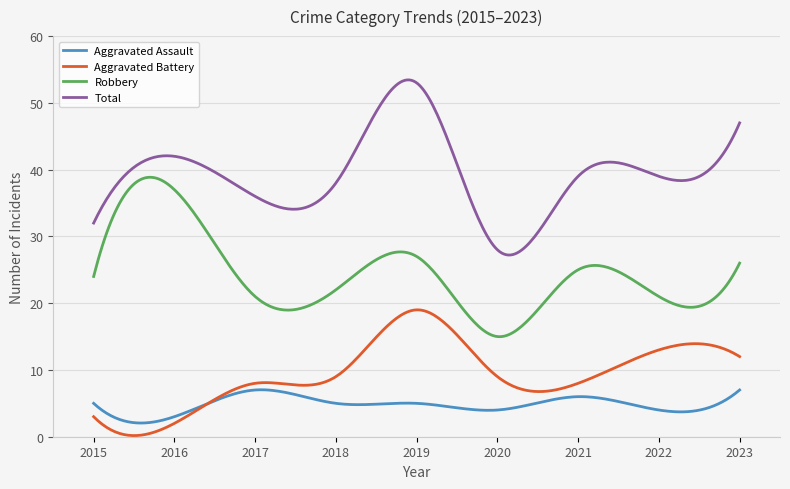

In Aggravated Battery, how many points are higher than both neighbors (excluding endpoints)?

3